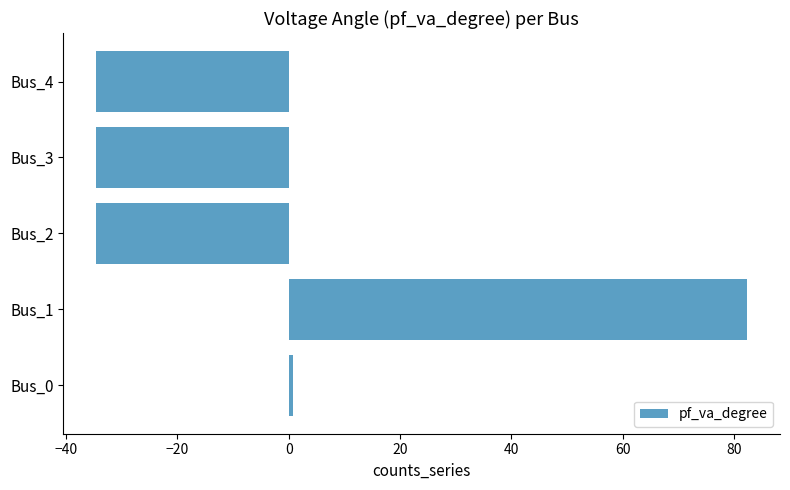

The chart shows a value of -34.6 at Bus_3. True or false?

True